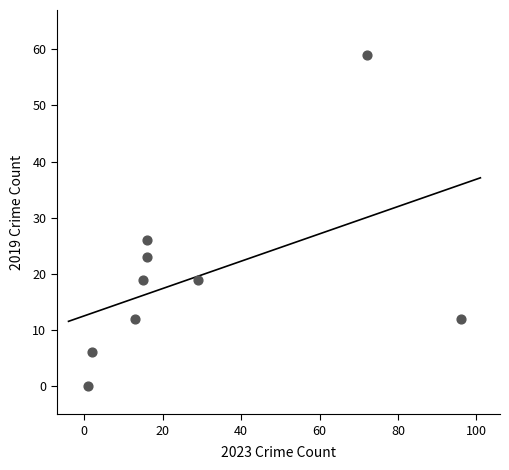

What is the average Y value?

20